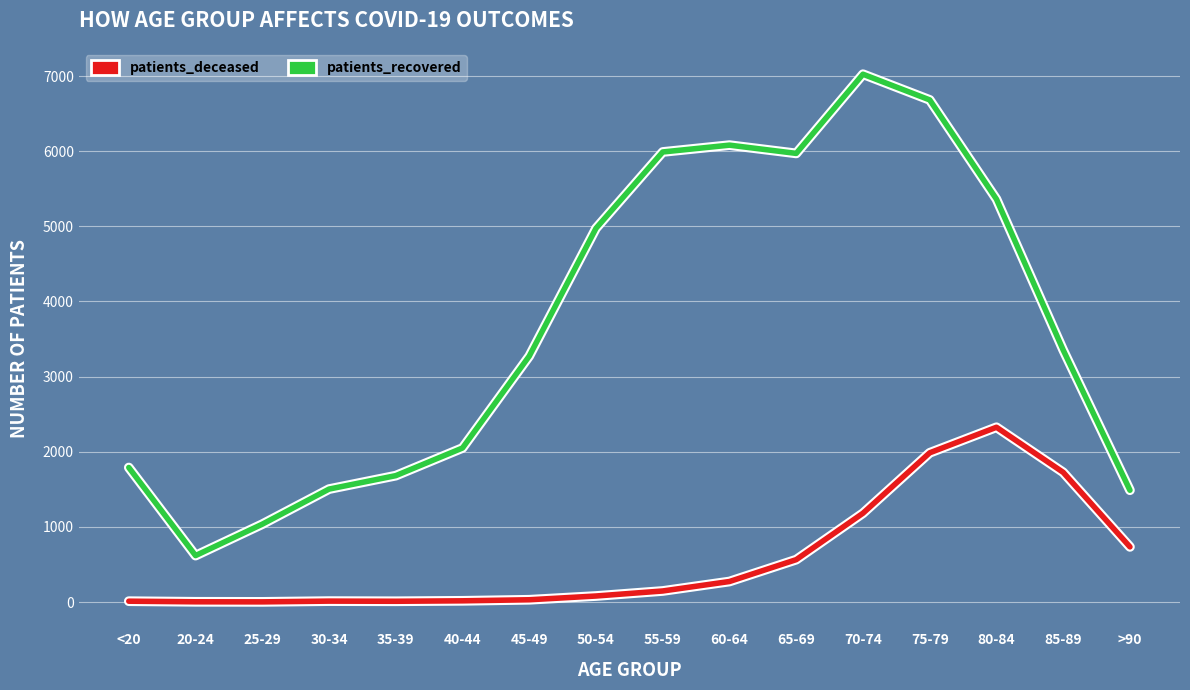

What position from the right is 20-24?

15